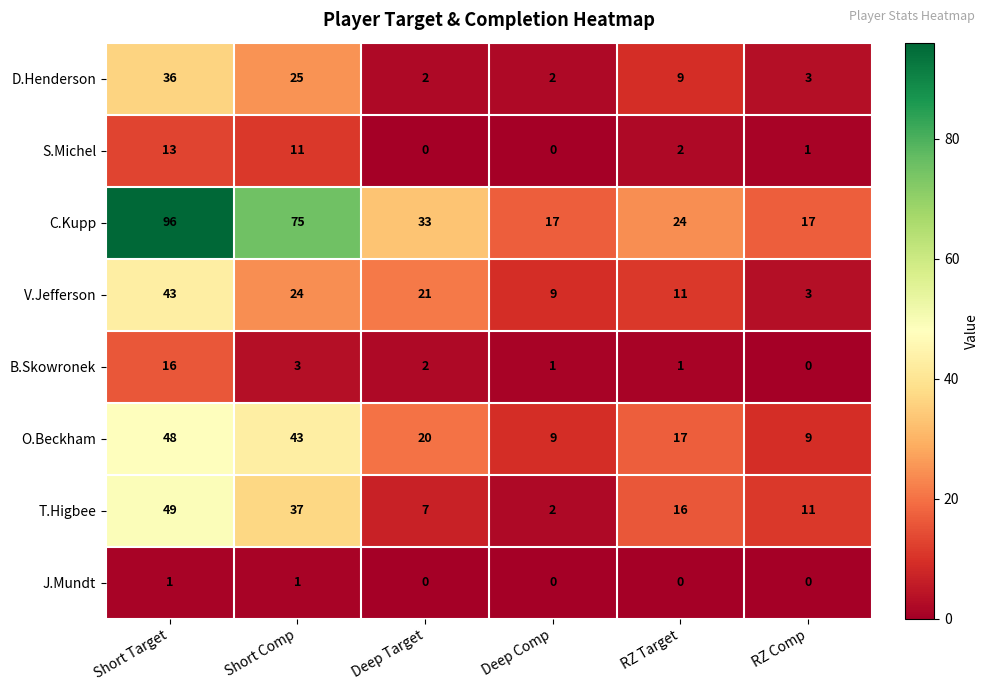

Which series changed the most between Short Target and RZ Comp?

C.Kupp